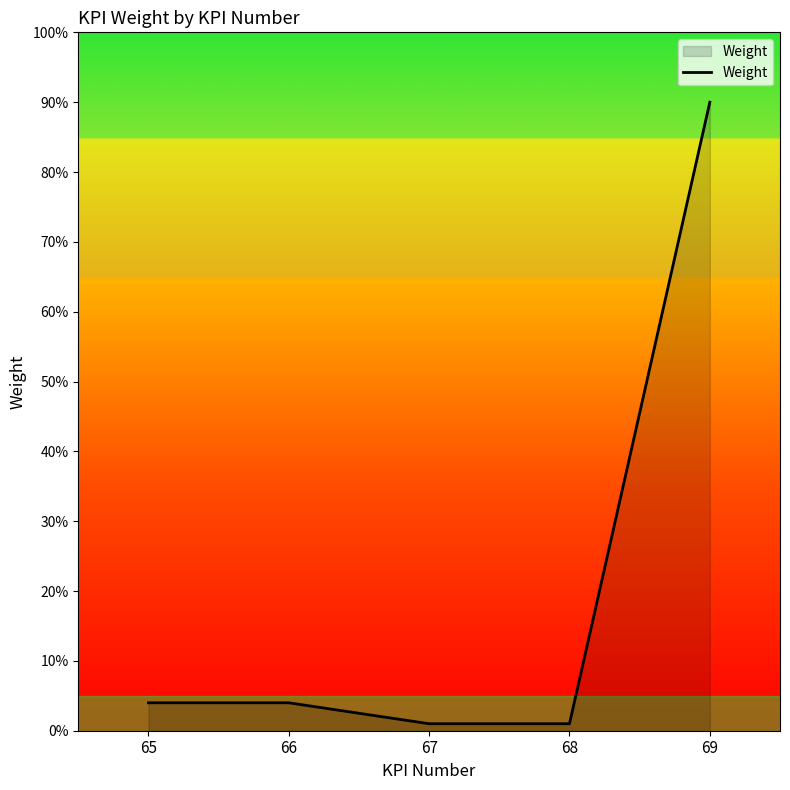

Is this an area chart (filled region under the line)?

Yes